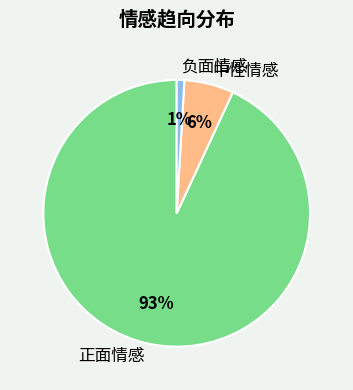

To the nearest percent, what is the combined percentage of 正面情感 and 中性情感?

99%